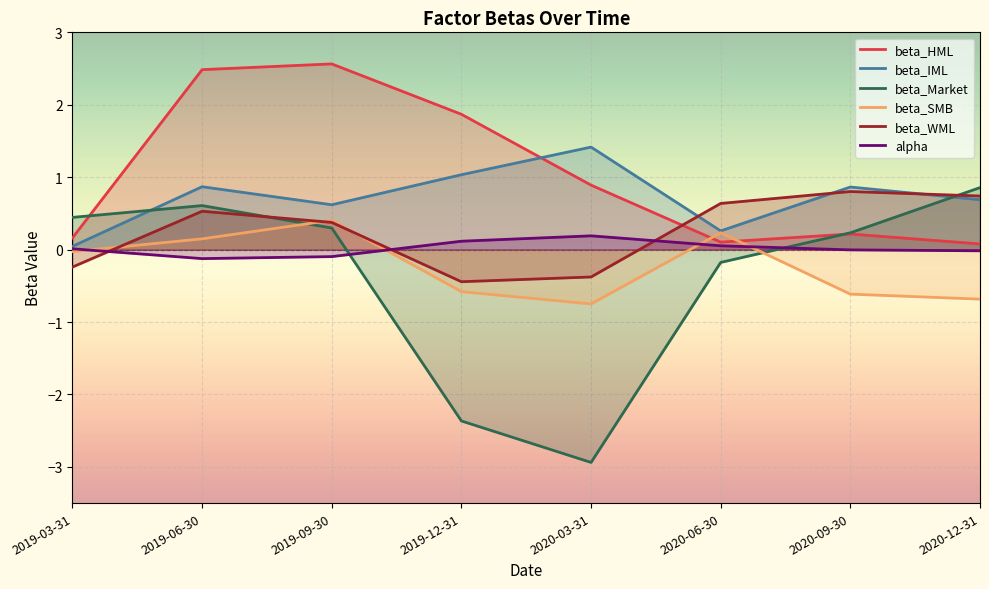

Rank the series by their maximum value, from highest to lowest.

beta_HML, beta_IML, beta_Market, beta_WML, beta_SMB, alpha